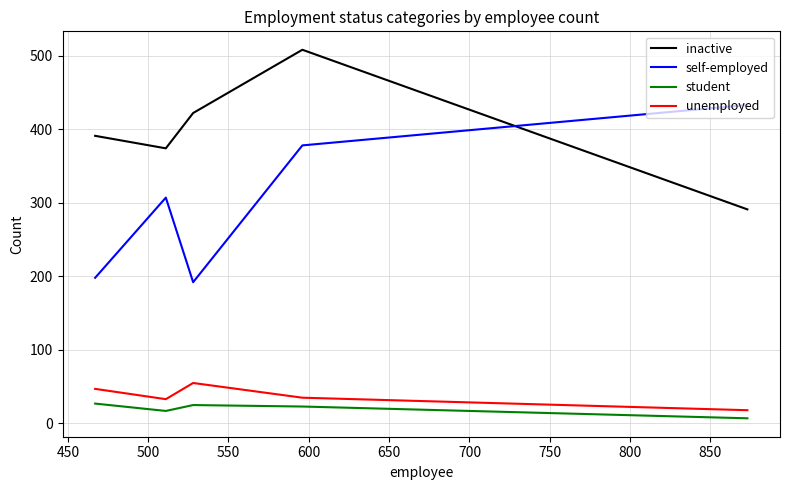

What is the minimum value for unemployed?

18